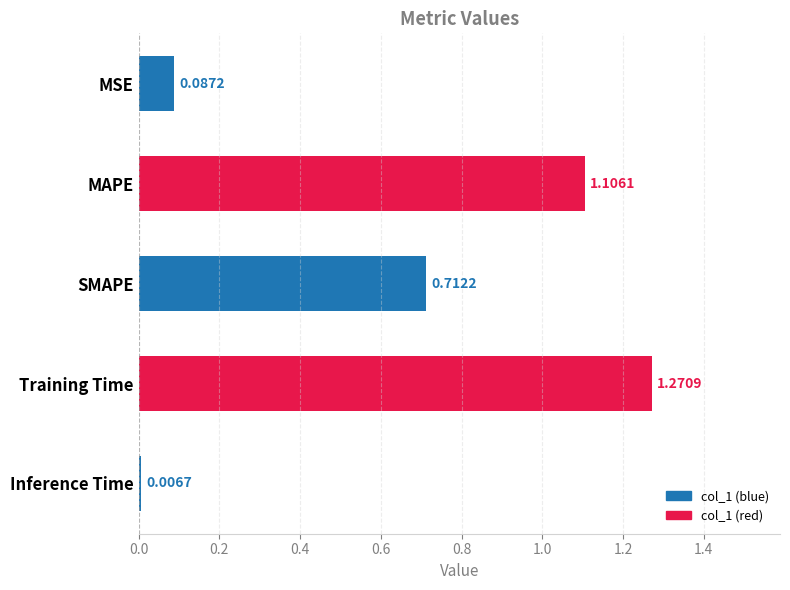

What is the label of the 5th bar from the top?

Inference Time